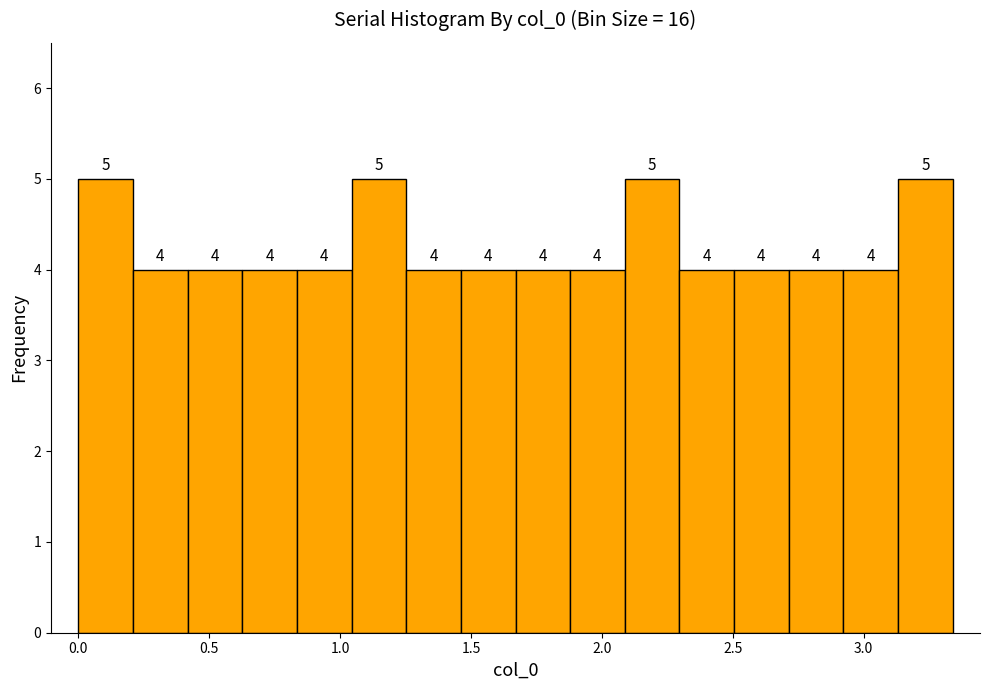

Reading left to right, list every bar in this chart as the range it spans on the x-axis followed by its height. The bar edges are not printed on the chart, so give them approximately, as read against the axis.

0.00 to 0.20: 5
0.20 to 0.40: 4
0.40 to 0.65: 4
0.65 to 0.85: 4
0.85 to 1.05: 4
1.05 to 1.25: 5
1.25 to 1.45: 4
1.45 to 1.65: 4
1.65 to 1.90: 4
1.90 to 2.10: 4
2.10 to 2.30: 5
2.30 to 2.50: 4
2.50 to 2.70: 4
2.70 to 2.90: 4
2.90 to 3.15: 4
3.15 to 3.35: 5